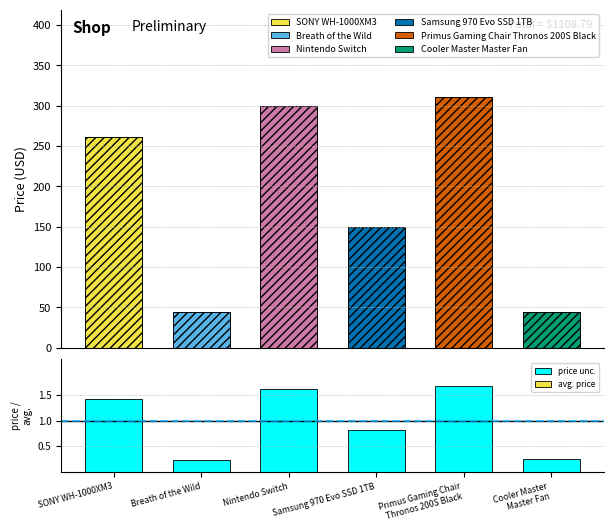

What is the difference between the second highest and second lowest values in the Price series?

254.2